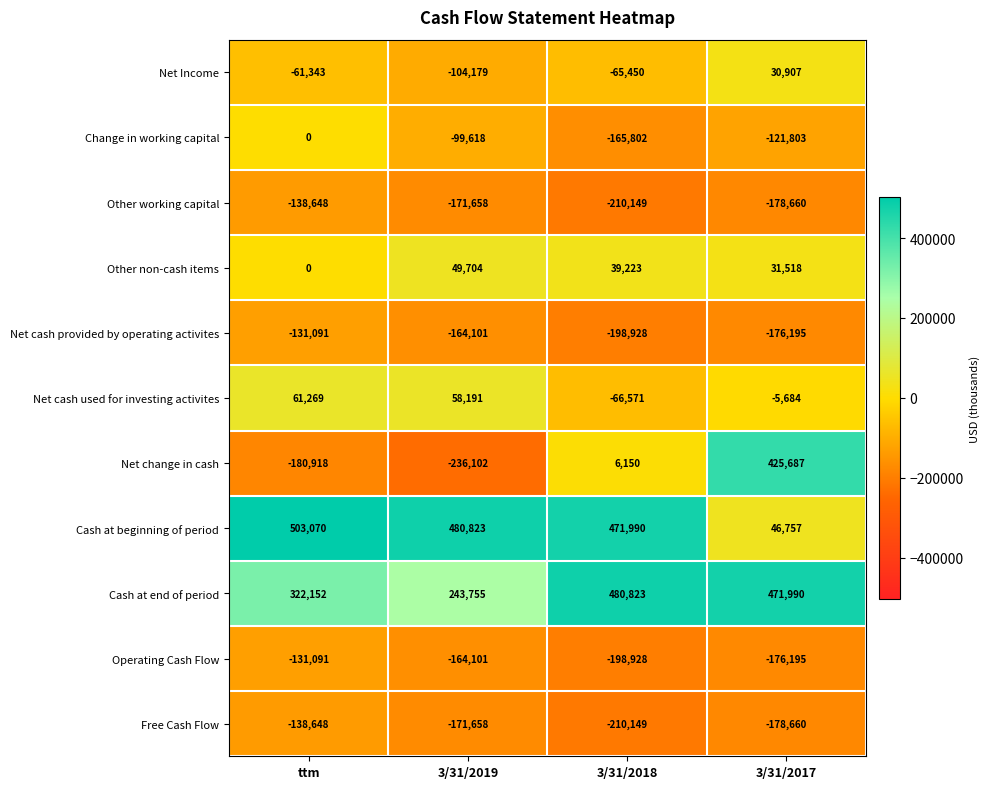

How many distinct data groups are displayed?

11